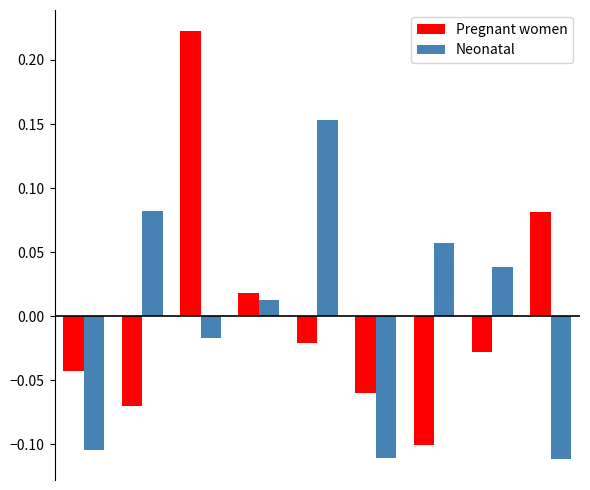

Which series has the widest spread of values?

Pregnant women